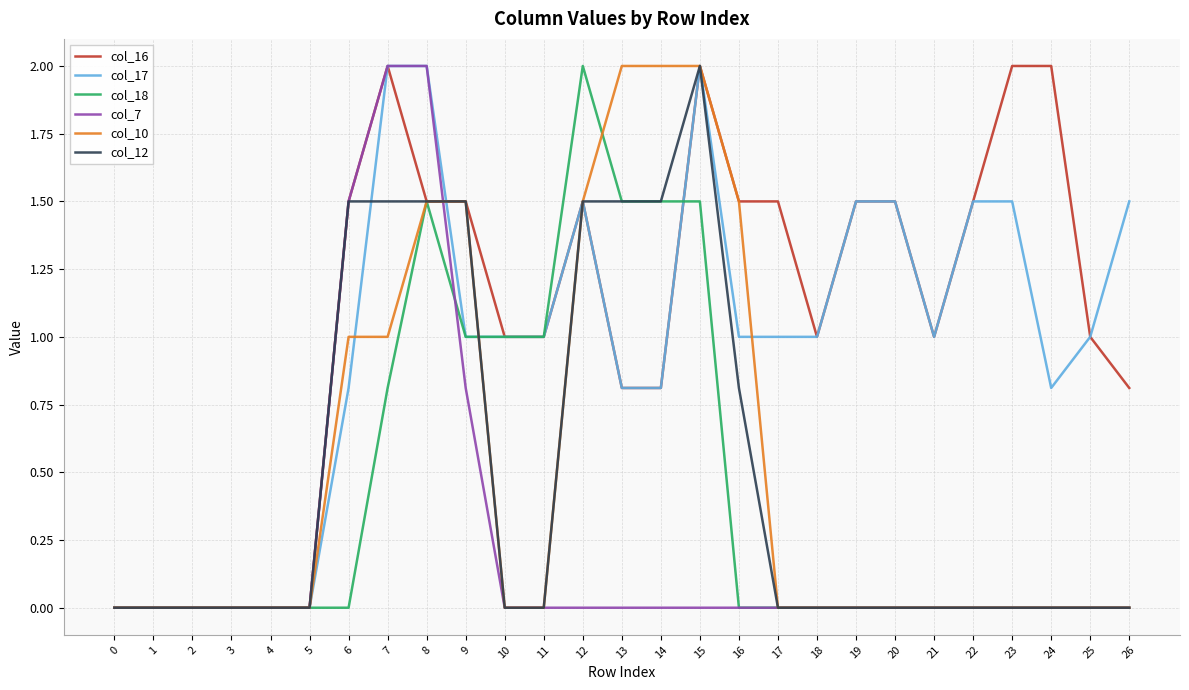

Is the value of col_17 at 10 greater than the value of col_16 at 7?

No